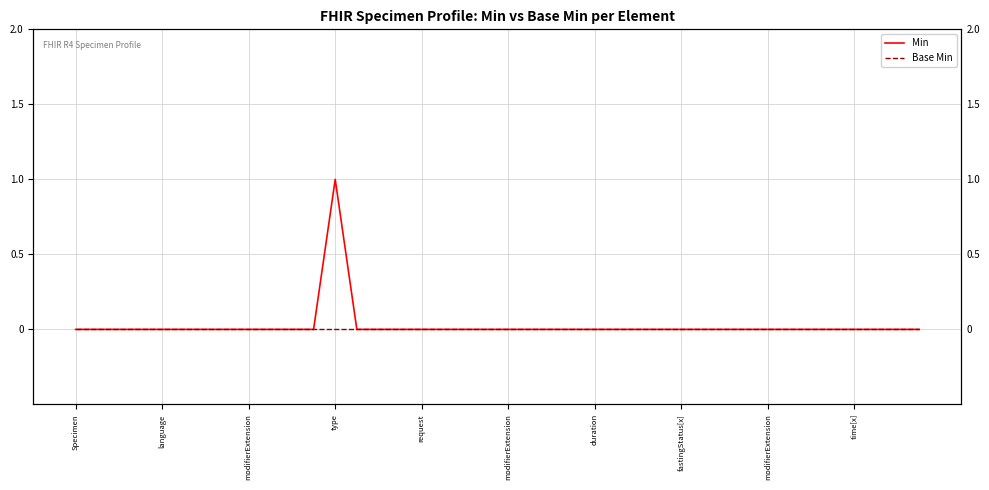

True or false: Min and Base Min intersect in this chart.

False